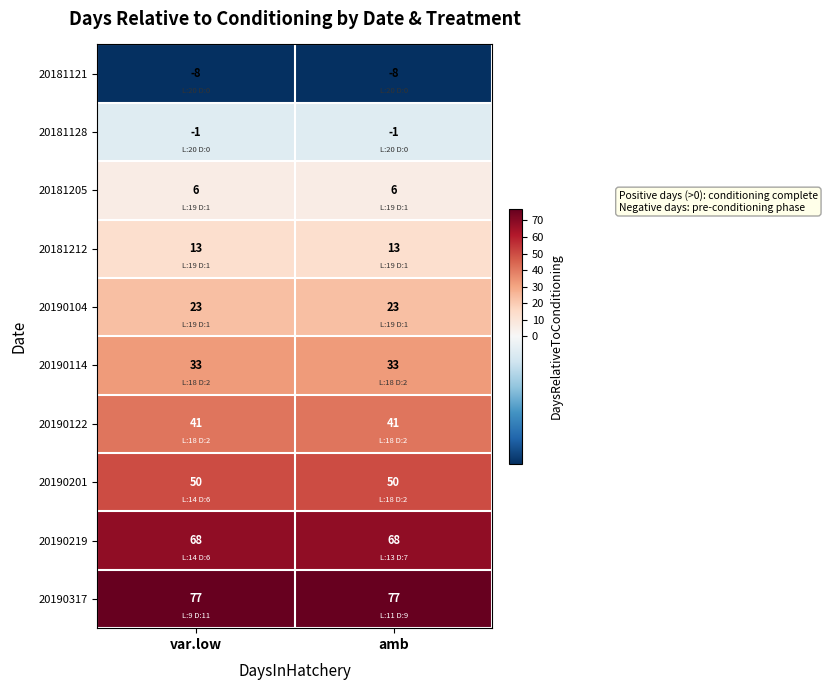

Reading left to right, extract all data points from this chart.

20181121: -8	-8
20181128: -1	-1
20181205: 6	6
20181212: 13	13
20190104: 23	23
20190114: 33	33
20190122: 41	41
20190201: 50	50
20190219: 68	68
20190317: 77	77